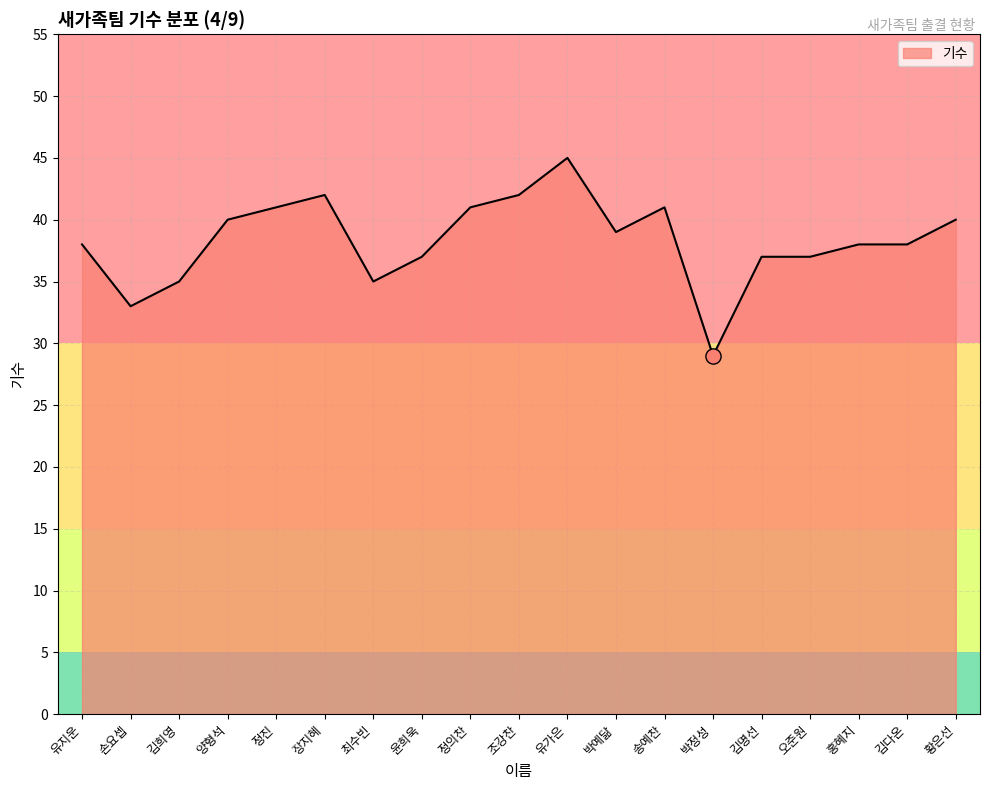

What is the change in value from 유가은 to 박정성?

-16